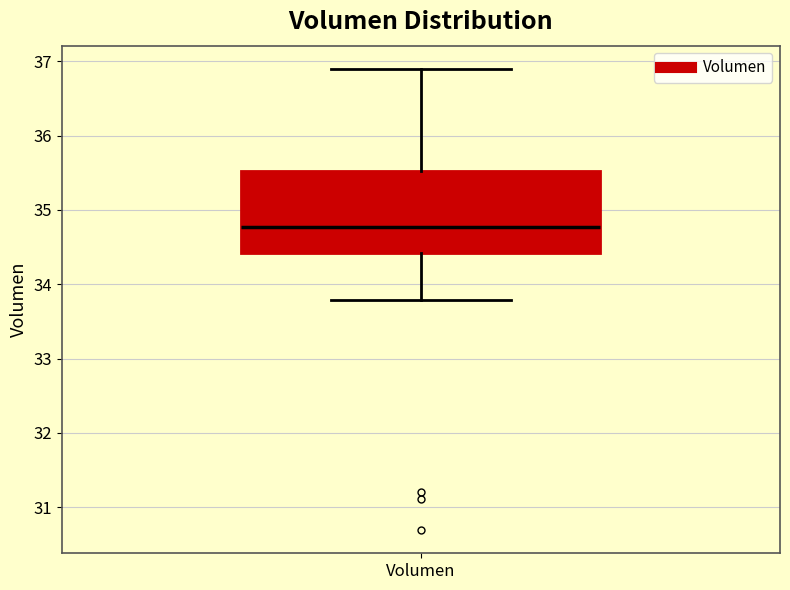

Transcribe this box plot: give where the median line is, the range the box spans, and where the two whiskers end, as read against the y-axis. The values are not printed on the chart, so give them approximately, as read against the axis.

median 34.8, box 34.4 to 35.5, whiskers 33.8 to 36.9